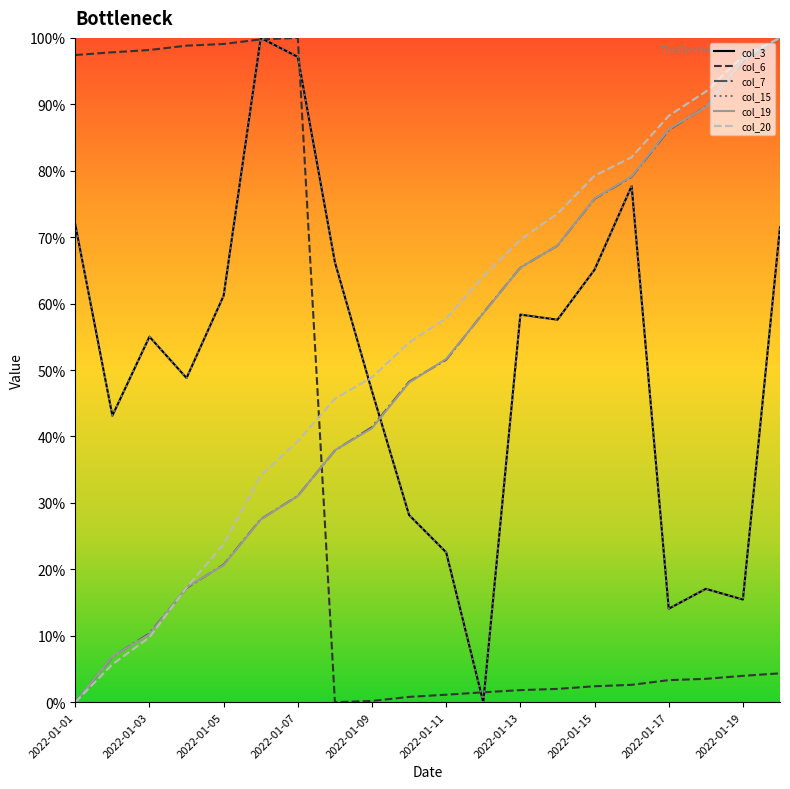

Which series has the largest total across all categories?

col_20